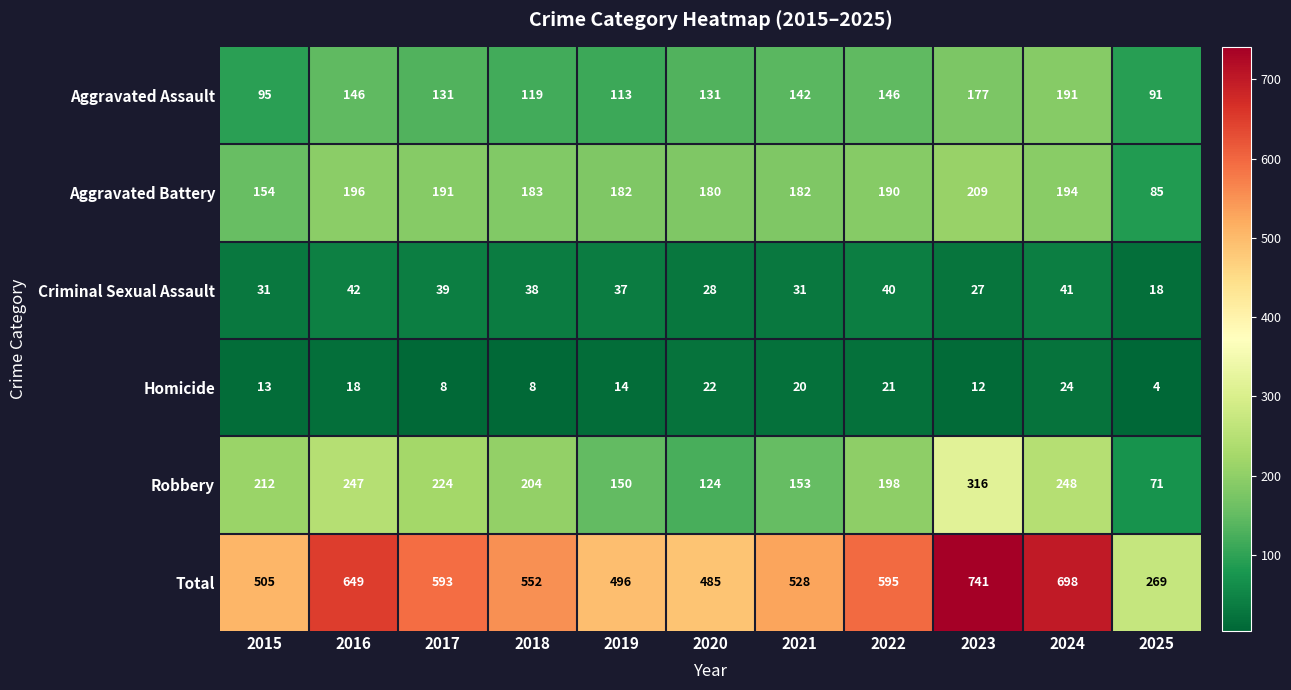

True or false: Homicide has a value of 14 at 2019.

True